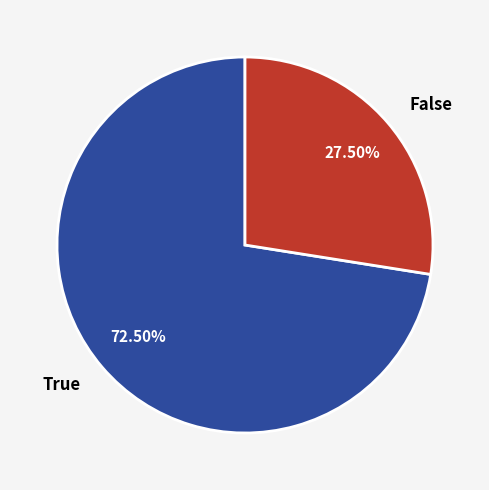

Do False and True together represent more than half of the pie?

Yes